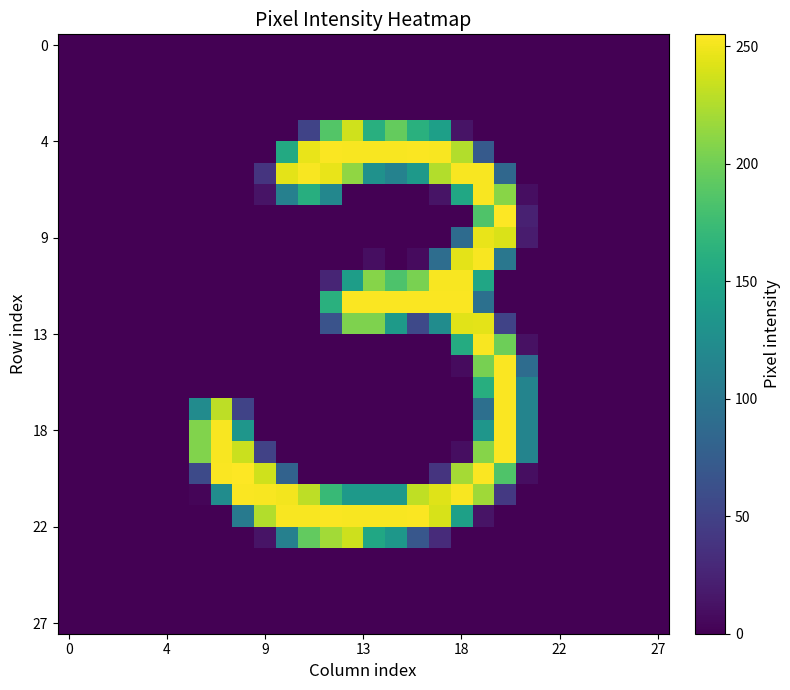

How many data points does each series have?

28